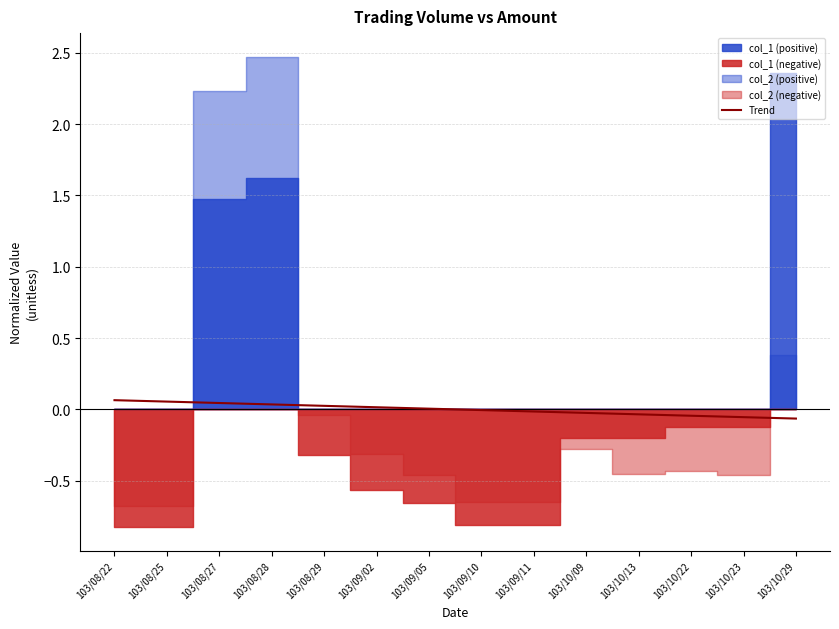

The Trend series shows -0.0 at 103/09/11. True or false?

True